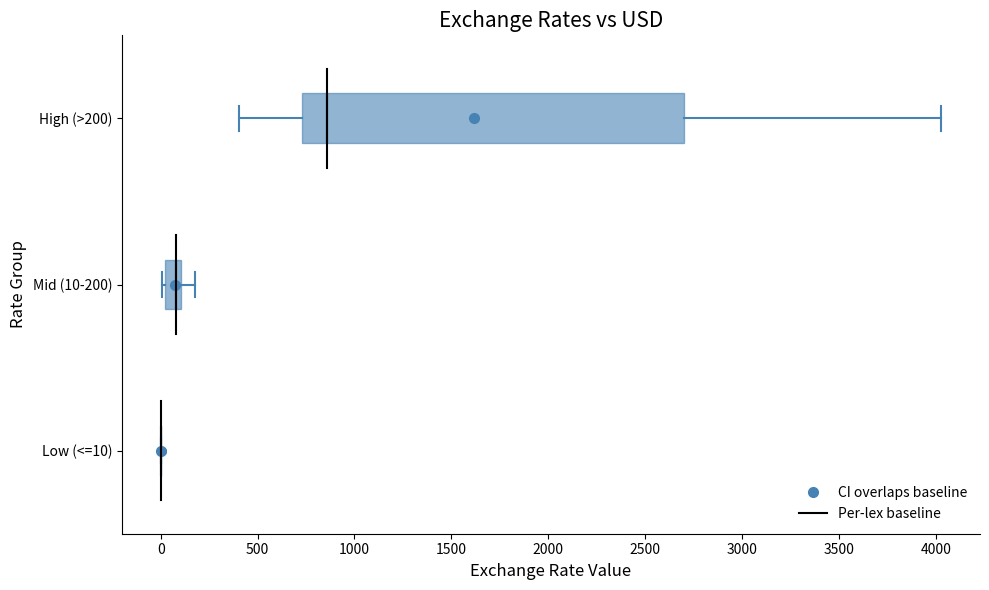

Reading bottom to top, transcribe this box plot: for each box, give where its median line is, the range the box spans, and where its two whiskers end, as read against the x-axis. The values are not printed on the chart, so give them approximately, as read against the axis.

Low (<=10): box collapsed to a line at 0, whiskers 0 to 0
Mid (10-200): median 100 (just left of the box's right edge), box 0 to 100, whiskers 0 (just left of the box's left edge) to 200
High (>200): median 850, box 750 to 2700, whiskers 400 to 4050